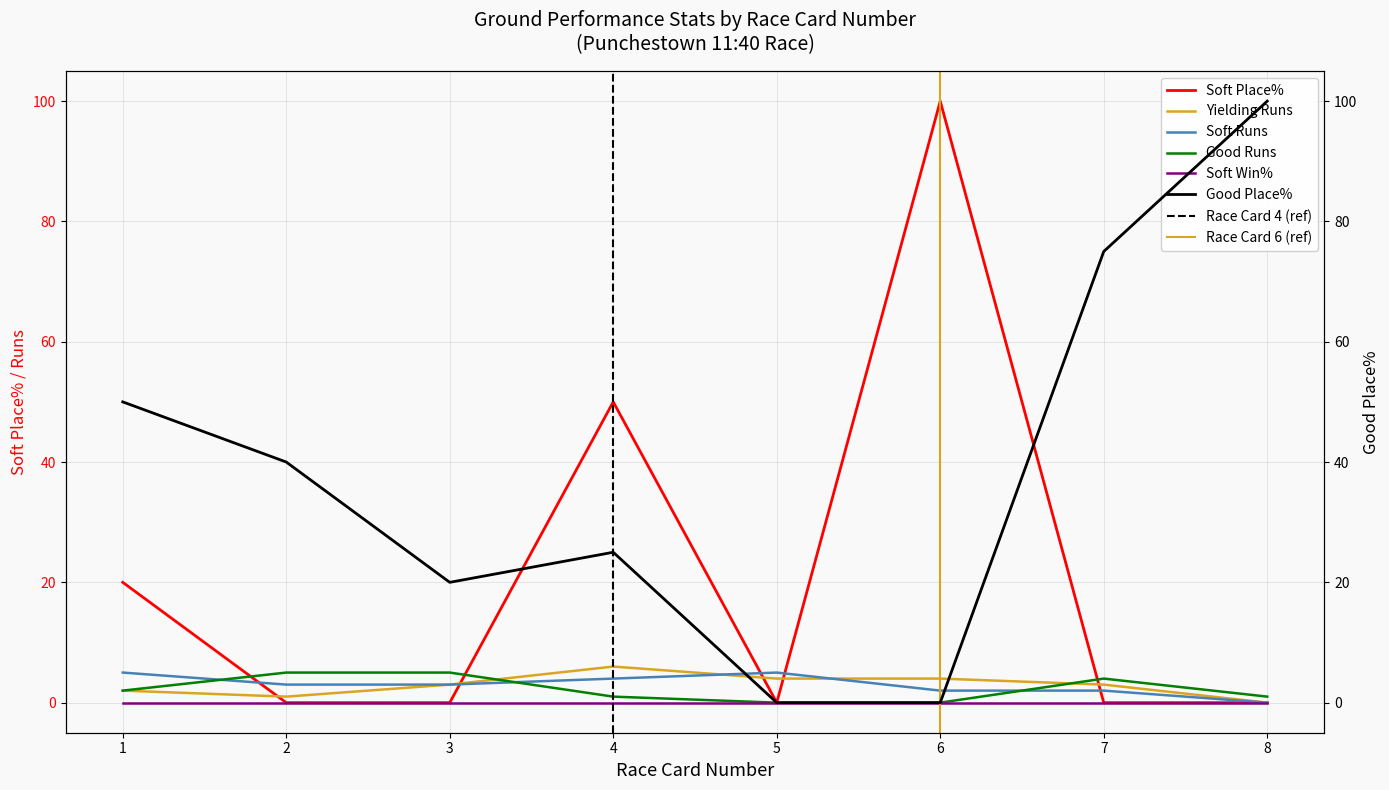

What is the difference between the Soft Runs values at 8 and 3?

3